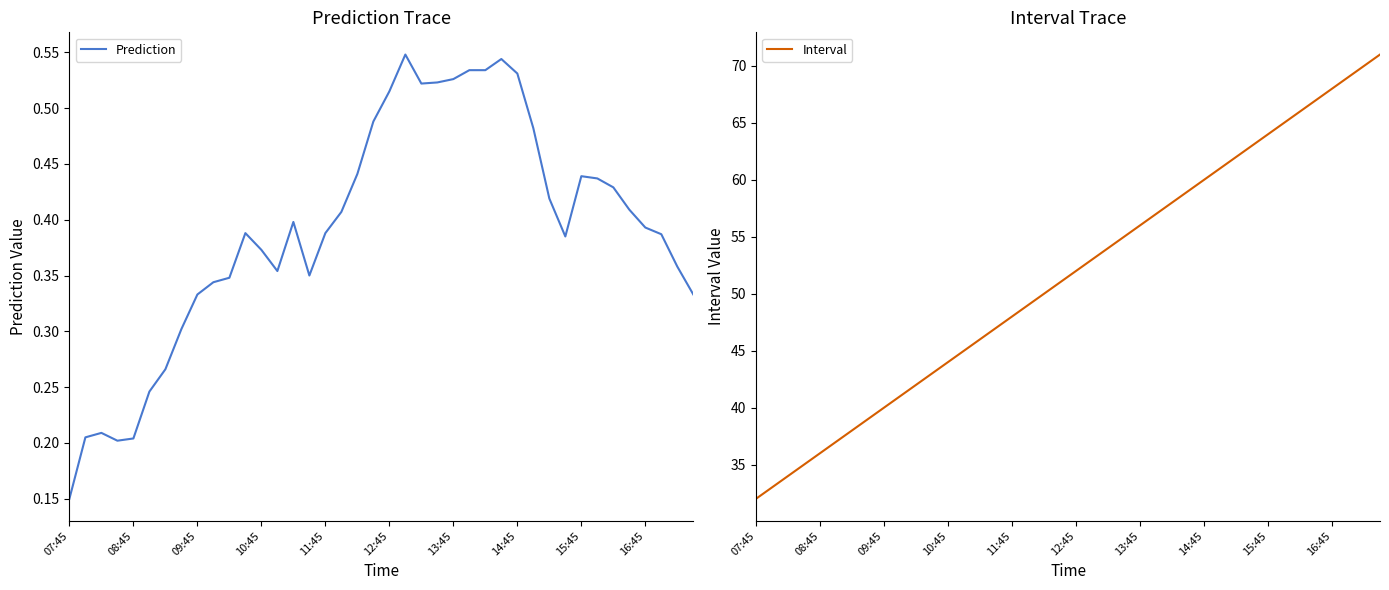

Which series has the largest range (max minus min)?

Interval